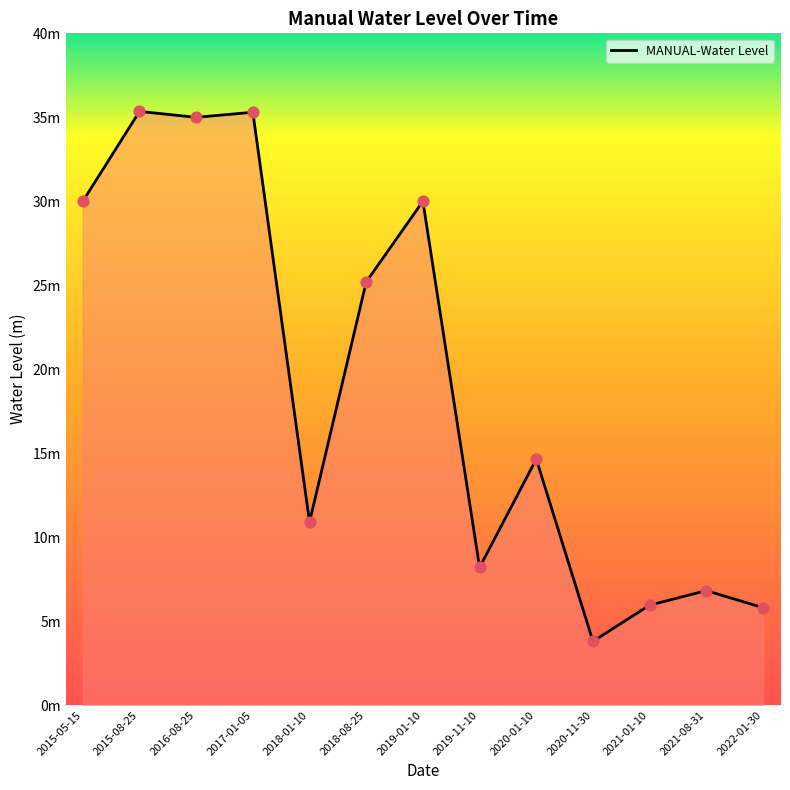

Is this an area chart (filled region under the line)?

Yes